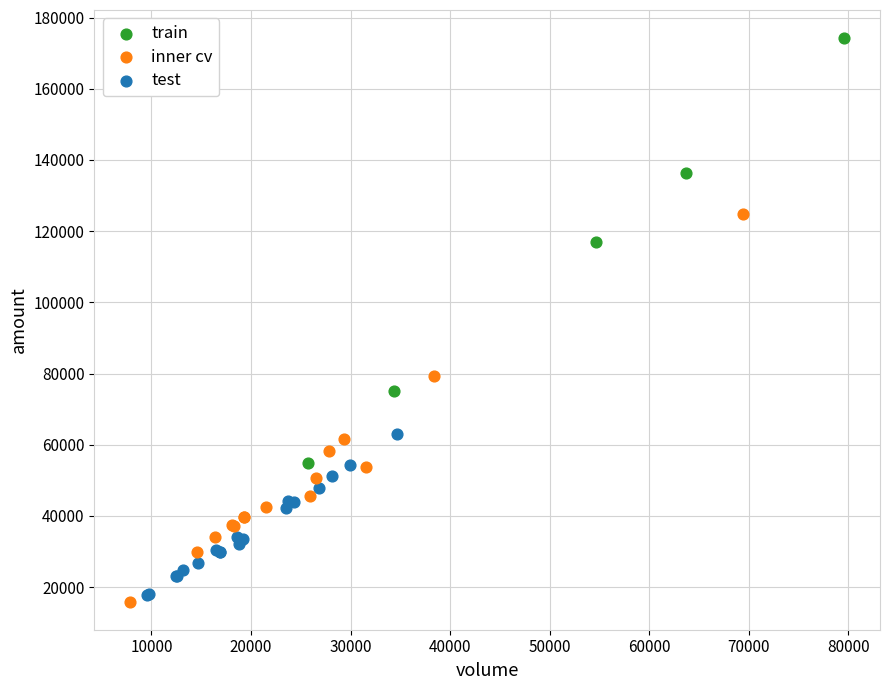

What are all the series names shown in the legend?

train, inner cv, test